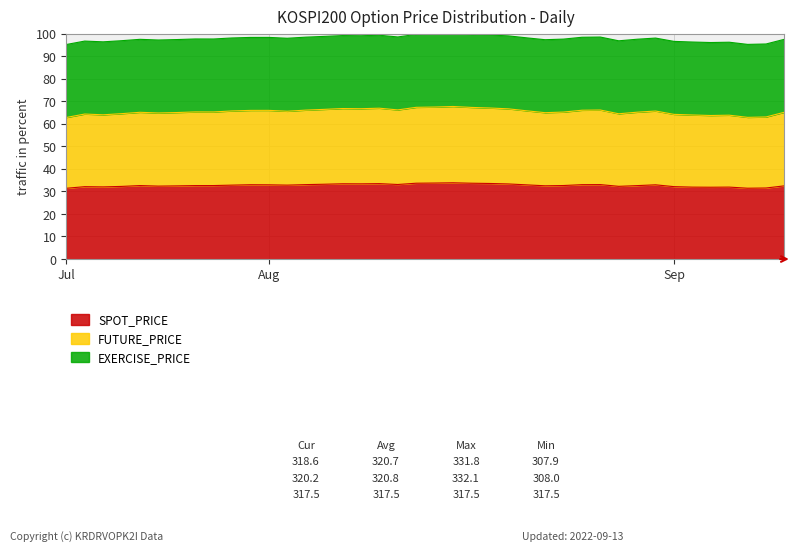

In FUTURE_PRICE, how many points are higher than both neighbors (excluding endpoints)?

10